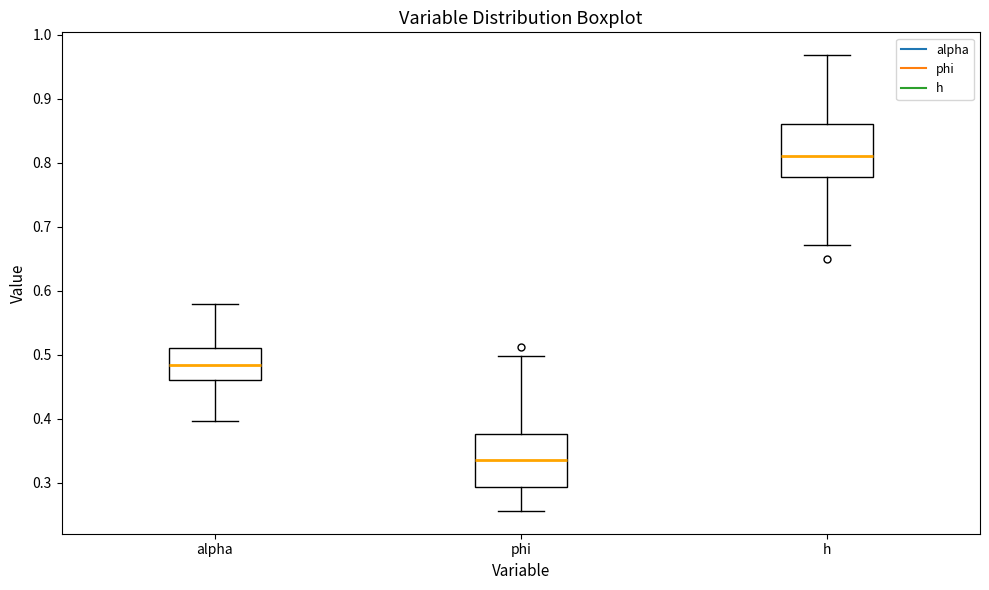

Reading left to right, read every box against the y-axis: the position of its median line, the range the box covers, and the ends of its whiskers. The values are not printed on the chart, so give them approximately, as read against the axis.

alpha: median 0.48, box 0.46 to 0.51, whiskers 0.40 to 0.58
phi: median 0.34, box 0.29 to 0.38, whiskers 0.26 to 0.50
h: median 0.81, box 0.78 to 0.86, whiskers 0.67 to 0.97